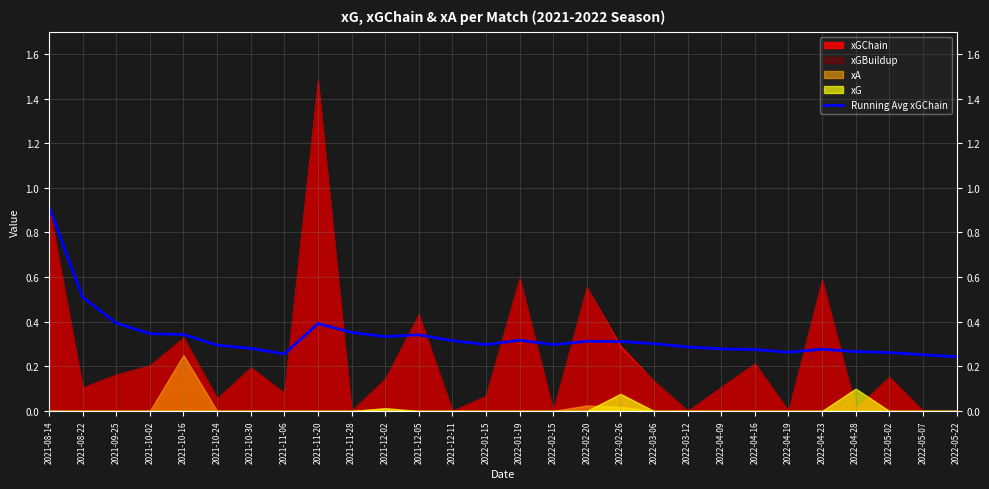

Count the values in the range 0 to 1.

28